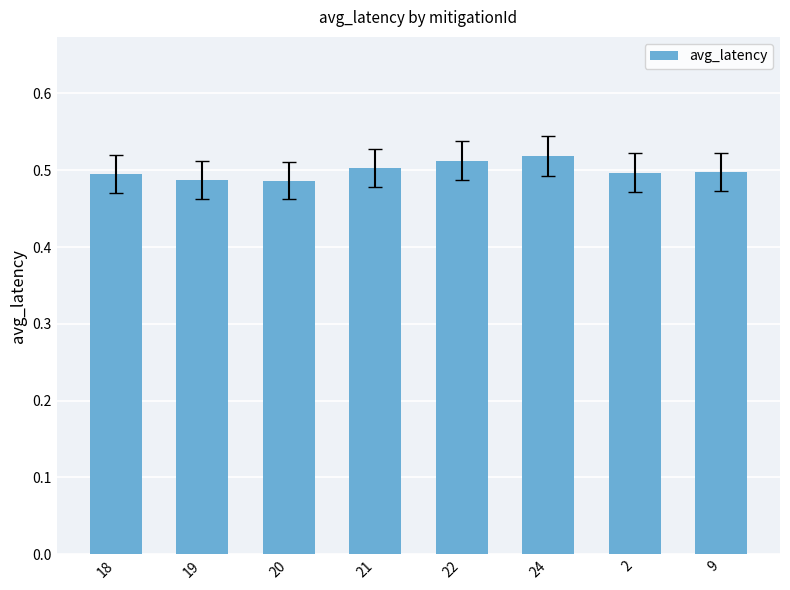

What is the label of the 2nd bar from the right?

2